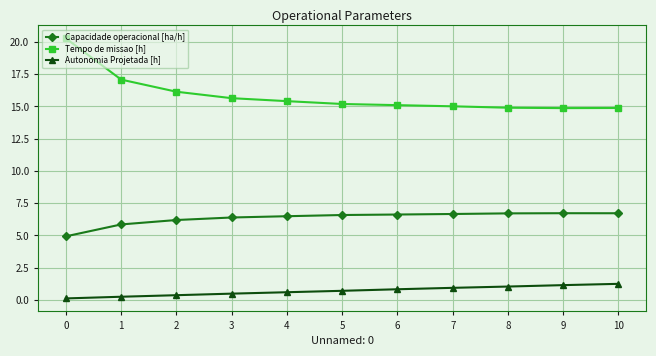

What is the value of the Tempo de missao [h] point at the 5th from the left?

15.4